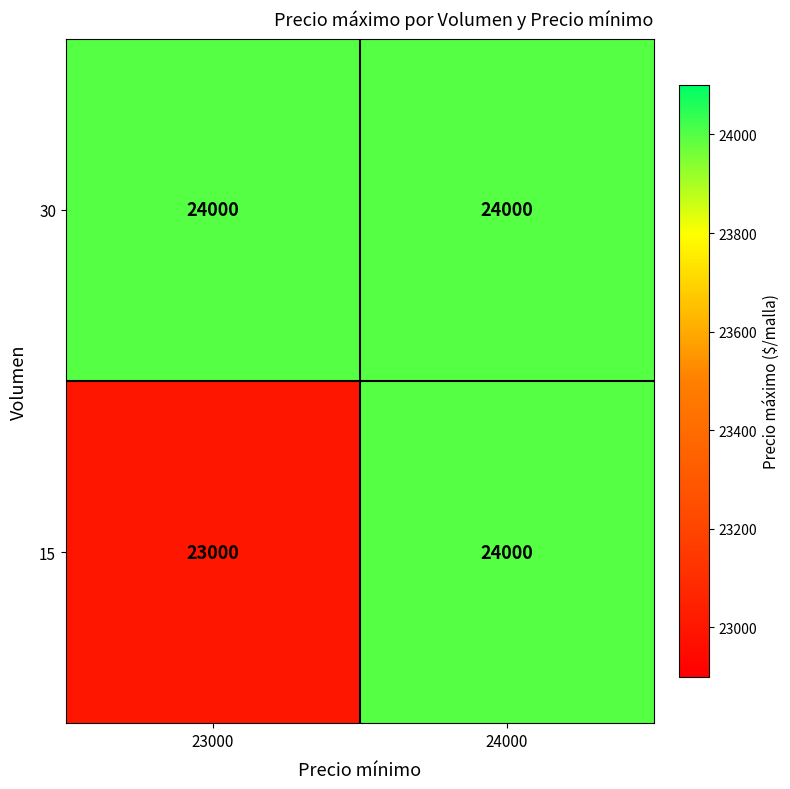

The value of 15 at 24000 is 24000. True or false?

True